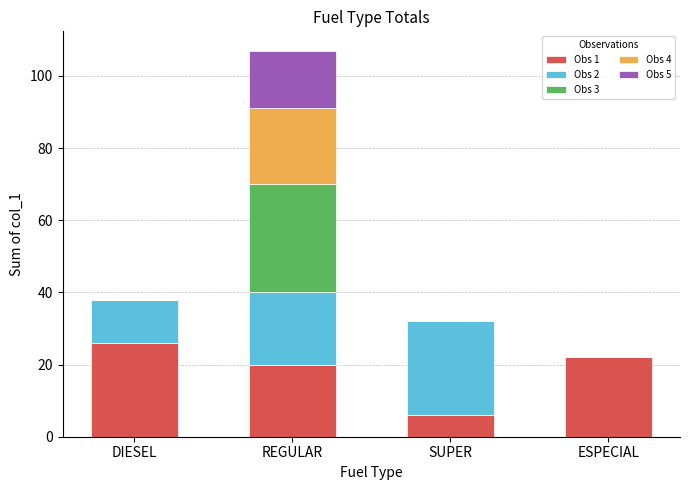

The value of Obs 1 at ESPECIAL is 22. True or false?

True